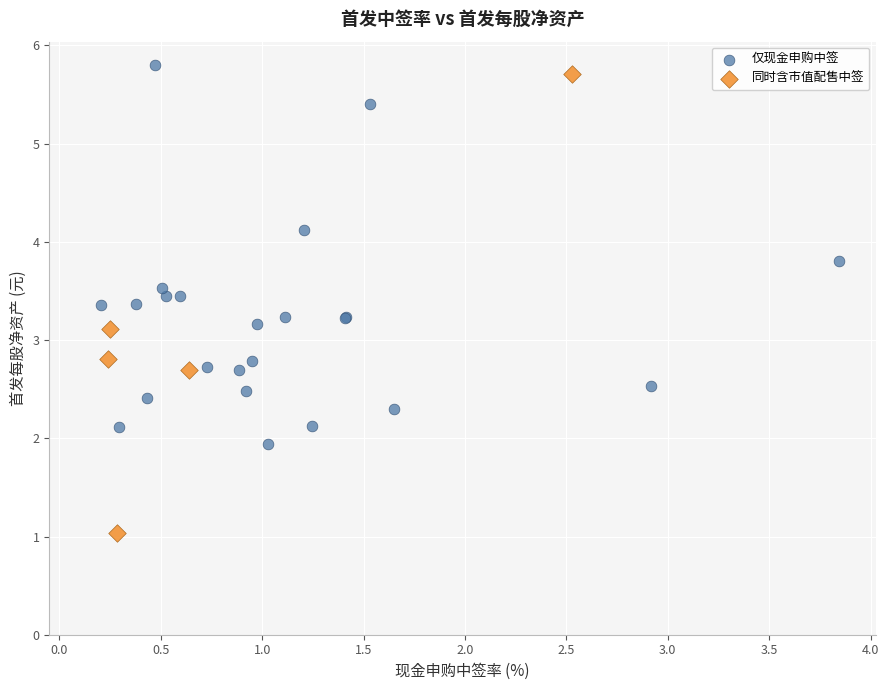

Which series has the largest Y range (max minus min)?

同时含市值配售中签